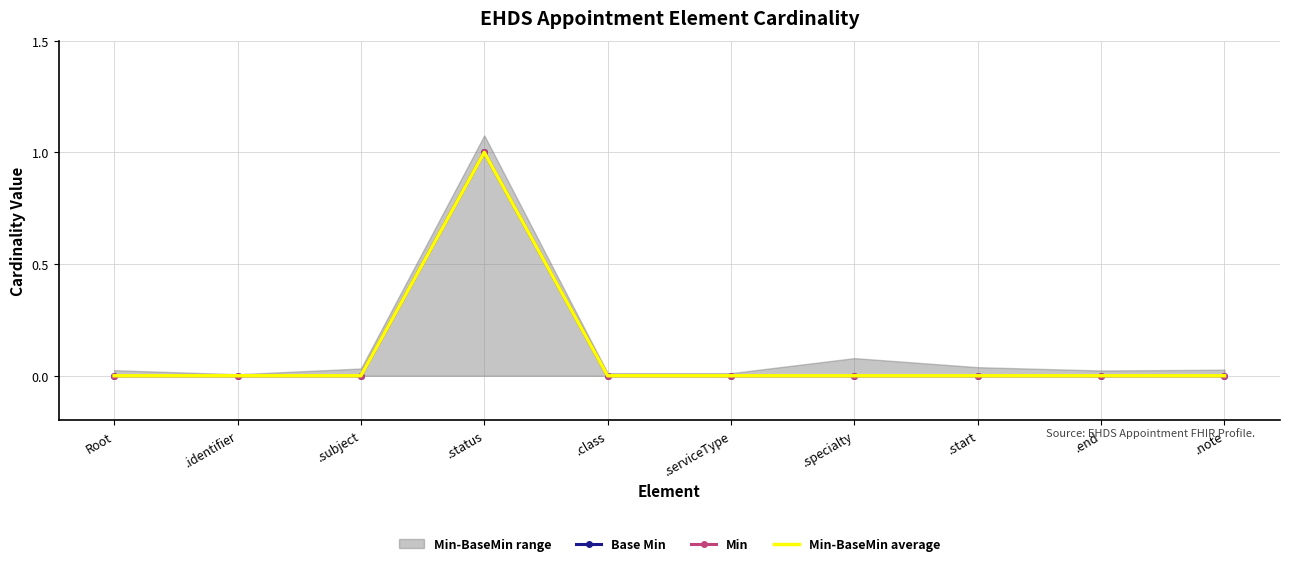

Rank the categories by Min value from lowest to highest.

Root, .identifier, .subject, .class, .serviceType, .specialty, .start, .end, .note, .status